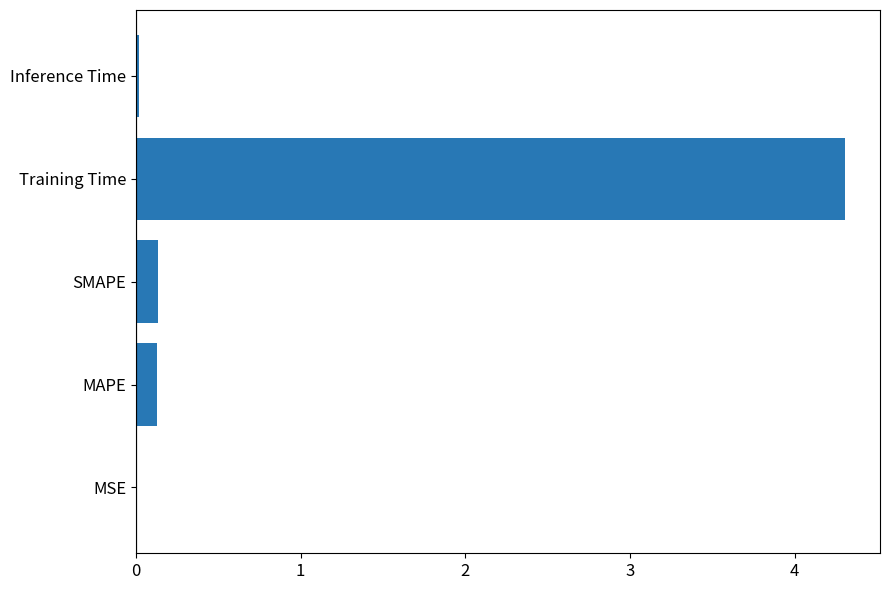

Are the bars horizontal?

Yes